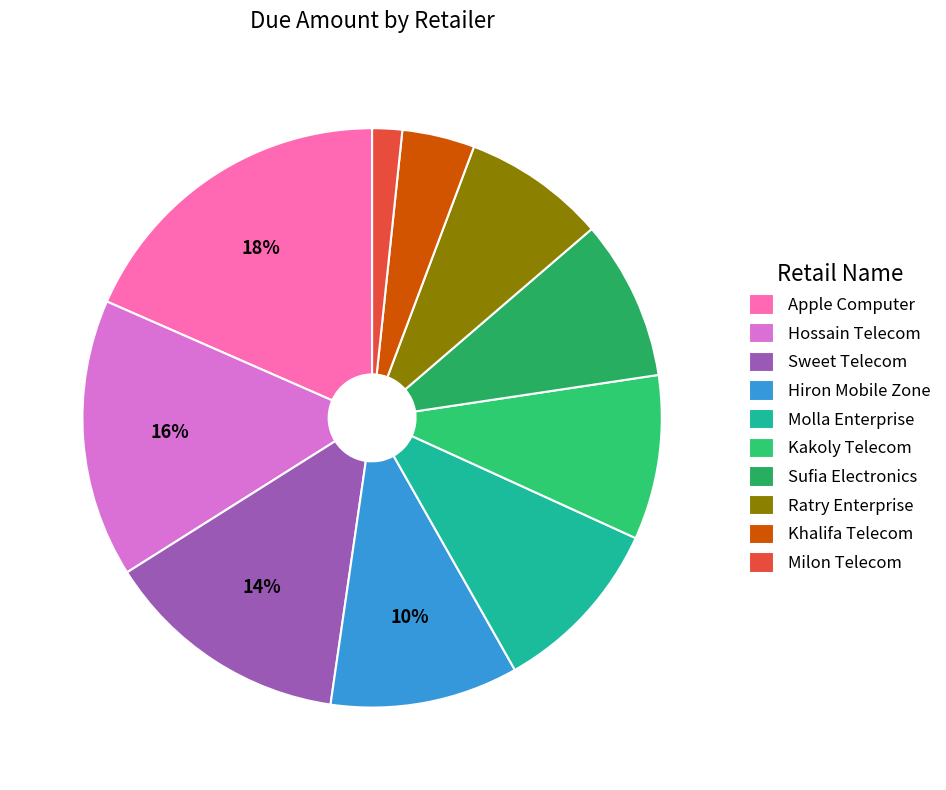

Do Hossain Telecom and Khalifa Telecom together represent more than half of the pie?

No